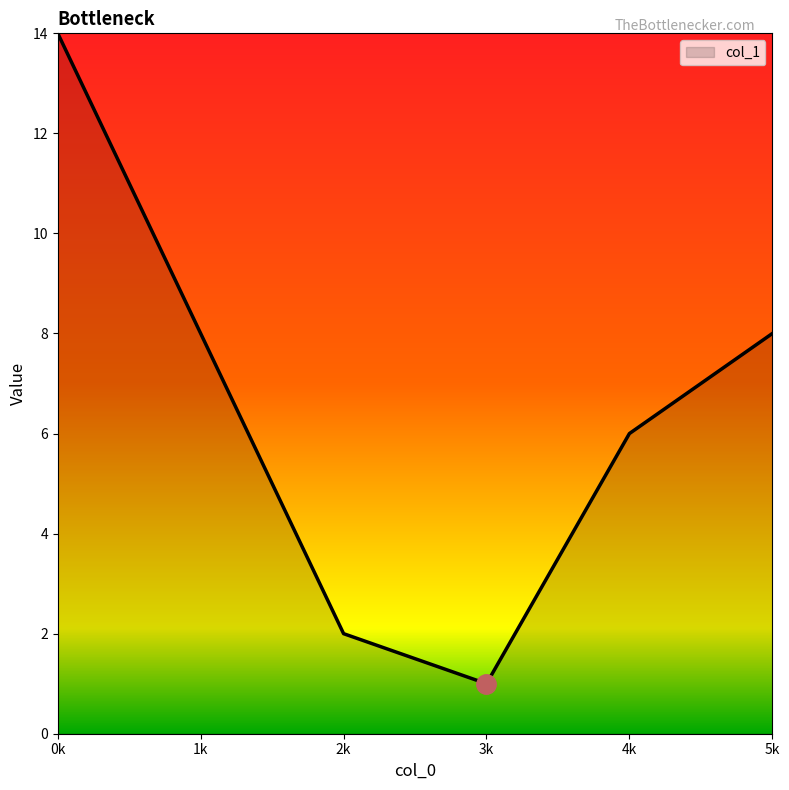

Approximately how many times larger is the value at 4k compared to 0k?

0.4